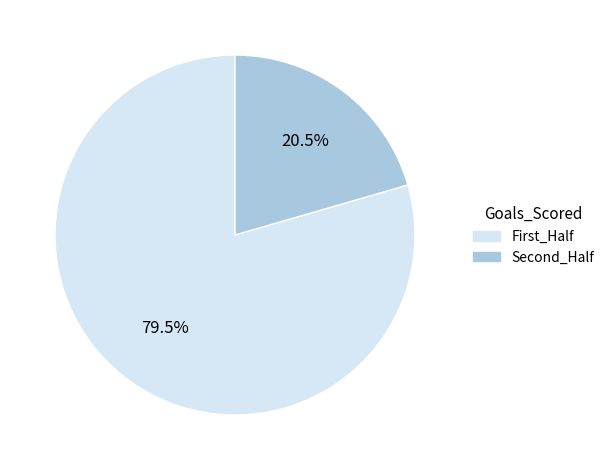

How many segments does this pie chart have?

2